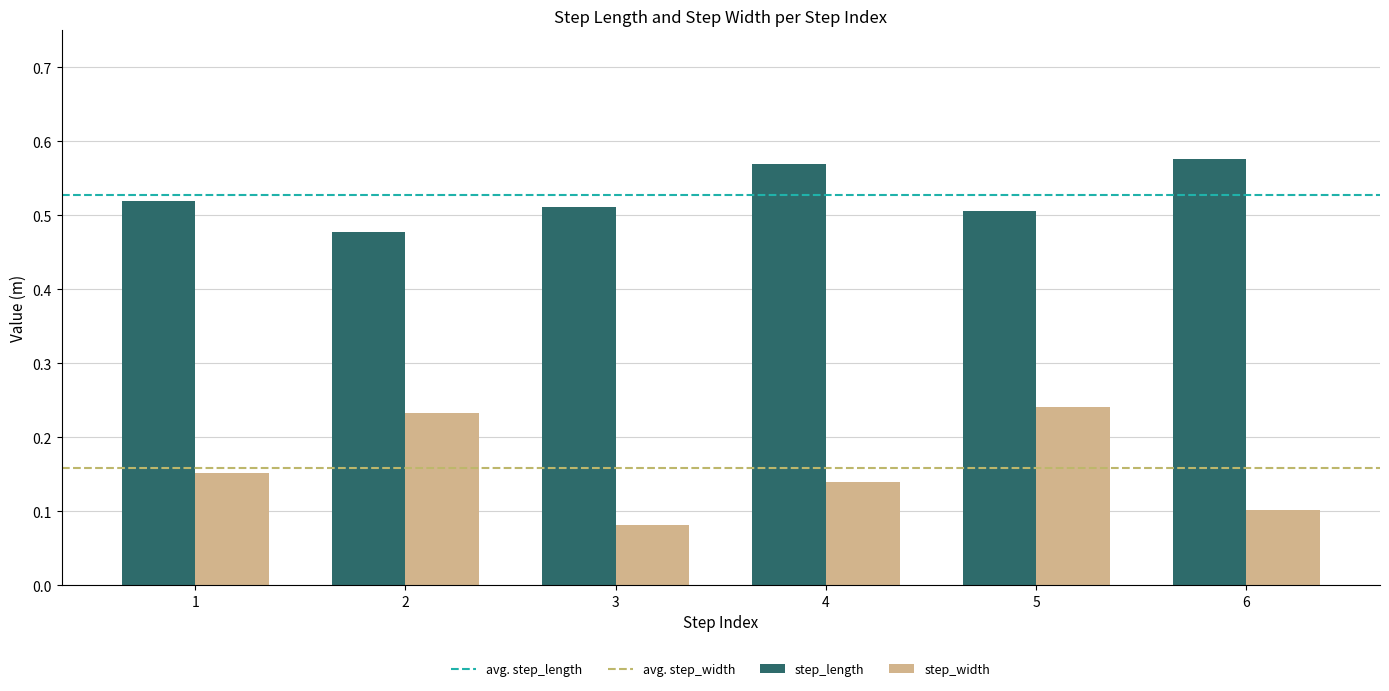

Which category has the lowest value in the step_width series?

3